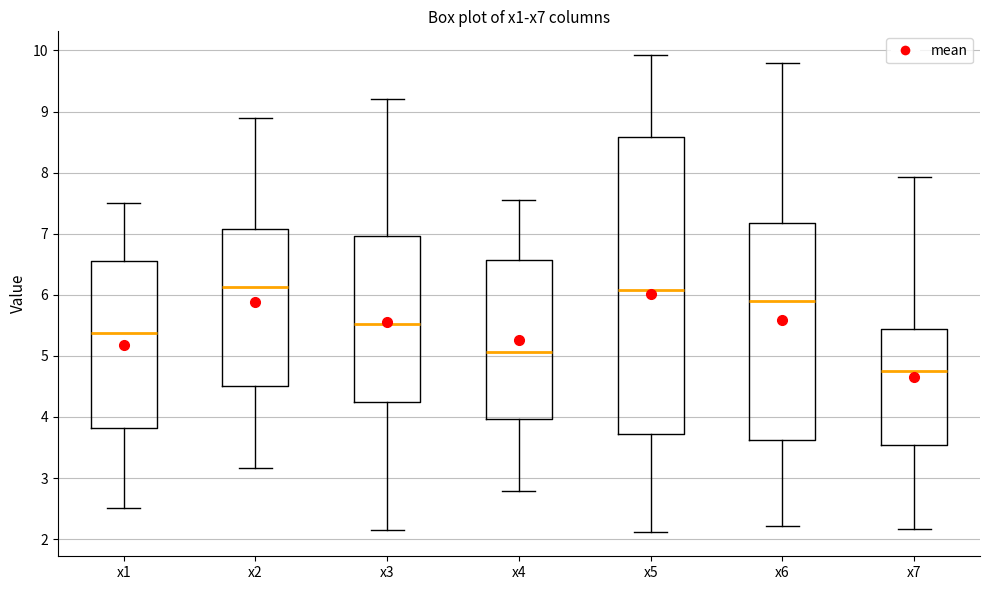

Reading left to right, read every box against the y-axis: the position of its median line, the range the box covers, and the ends of its whiskers. The values are not printed on the chart, so give them approximately, as read against the axis.

x1: median 5.4, box 3.8 to 6.6, whiskers 2.5 to 7.5
x2: median 6.1, box 4.5 to 7.1, whiskers 3.2 to 8.9
x3: median 5.5, box 4.2 to 7.0, whiskers 2.2 to 9.2
x4: median 5.1, box 4.0 to 6.6, whiskers 2.8 to 7.6
x5: median 6.1, box 3.7 to 8.6, whiskers 2.1 to 9.9
x6: median 5.9, box 3.6 to 7.2, whiskers 2.2 to 9.8
x7: median 4.8, box 3.5 to 5.4, whiskers 2.2 to 7.9